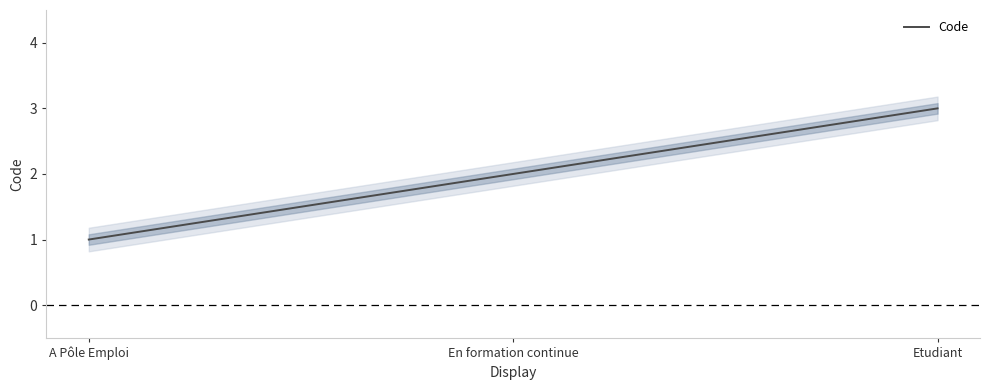

What is the minimum value shown in the chart?

1